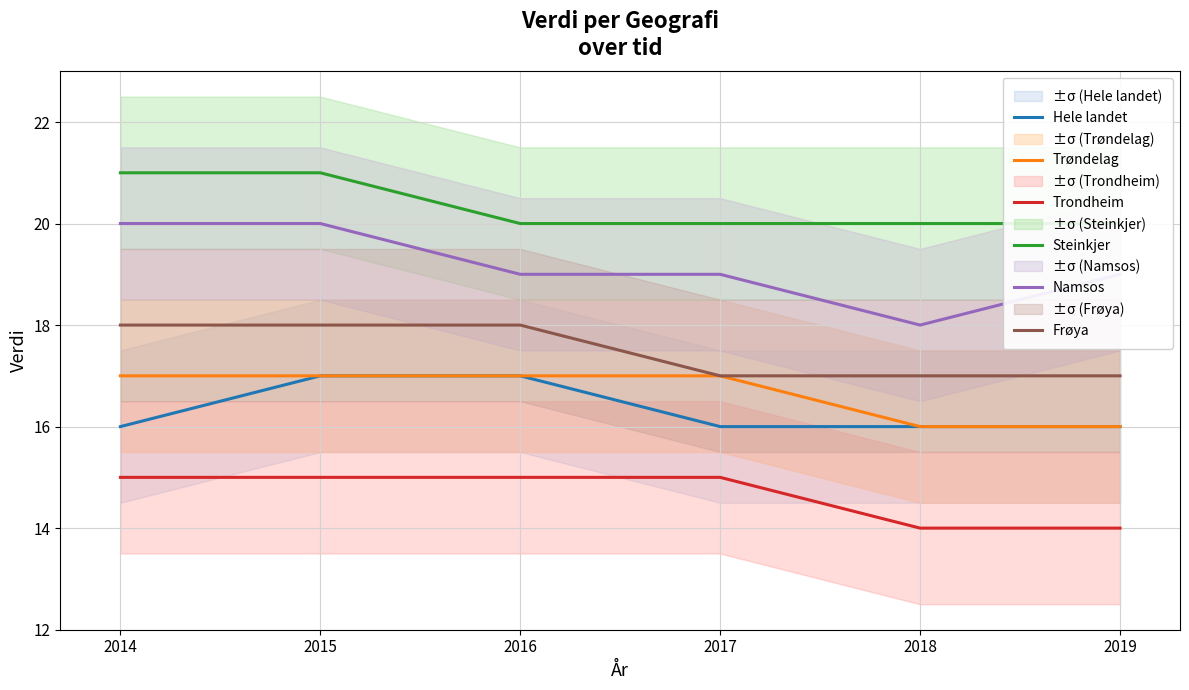

Which category has the lowest value in the Namsos series?

2018